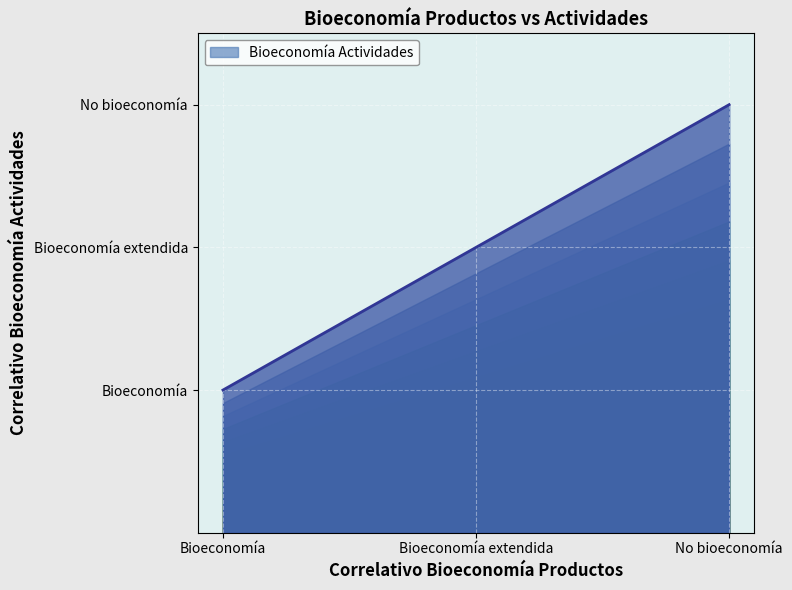

What value does the data have at Bioeconomía?

1